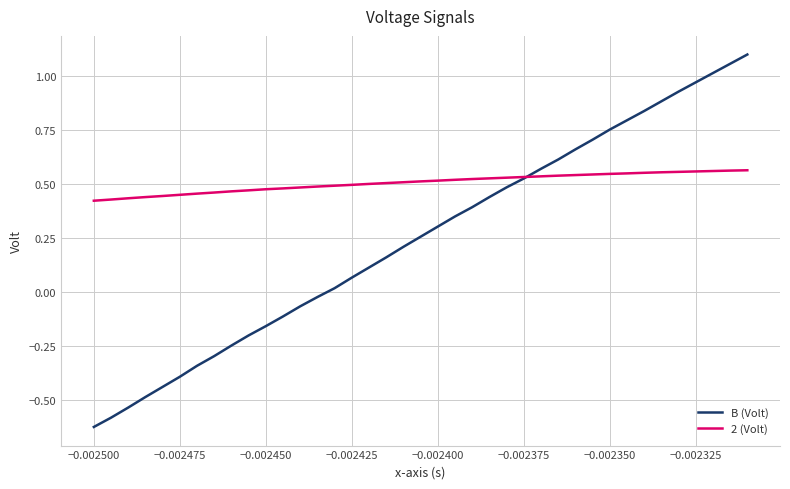

How many times do B (Volt) and 2 (Volt) cross each other?

1